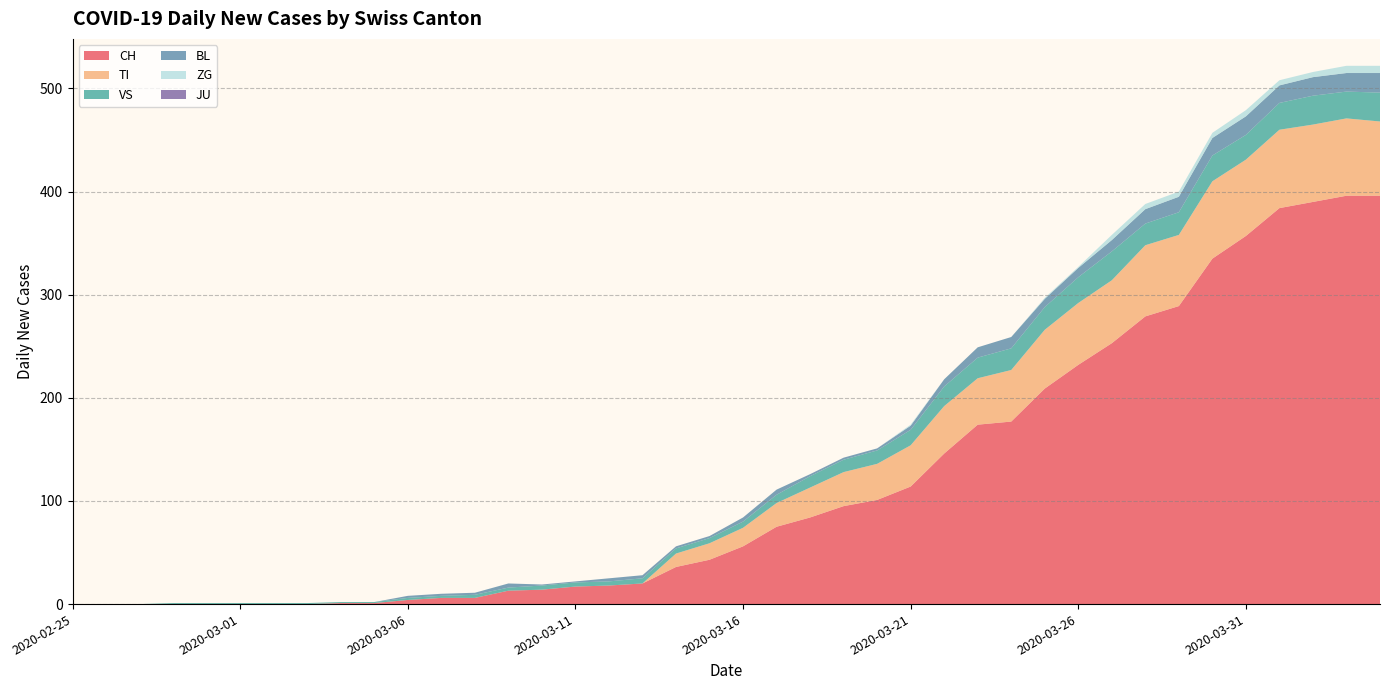

Reading left to right, what are all the values shown in this chart?

CH: 0	0	0	0	0	0	0	0	1	1	4	6	6	13	14	17	18	20	36	43	56	75	84	95	101	114	146	174	177	209	232	253	279	289	335	357	384	390	396	396
TI: 0	0	0	0	0	0	0	0	0	0	0	0	0	0	0	0	0	0	13	16	18	23	29	33	35	40	46	45	50	57	60	61	69	69	75	74	76	75	75	72
VS: 0	0	0	1	1	1	1	1	1	1	2	2	3	3	4	4	4	5	5	5	6	8	11	12	13	15	19	20	21	22	25	28	21	22	25	24	26	28	26	28
BL: 0	0	0	0	0	0	0	0	0	0	2	2	2	4	1	1	3	3	2	2	4	5	2	2	2	4	7	10	11	8	9	11	14	15	17	18	17	18	18	19
JU: 0	0	0	0	0	0	0	0	0	0	0	0	0	0	0	0	0	0	0	0	0	0	0	0	0	0	0	0	0	0	0	0	0	0	0	0	0	0	0	0
ZG: 0	0	0	0	0	0	0	0	0	0	0	0	0	0	0	0	0	0	0	0	0	0	0	0	0	1	0	0	0	1	1	5	5	5	5	6	5	5	7	7